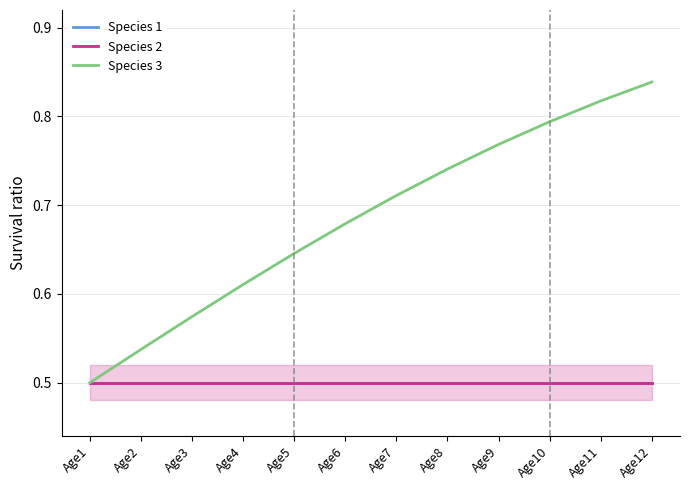

Does the chart display data point markers on the line(s)?

No